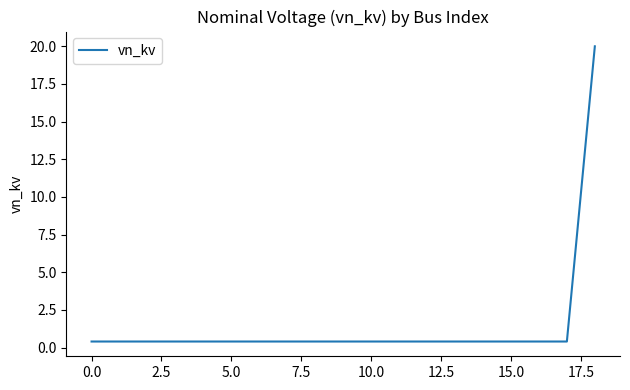

How many lines are shown in the chart?

1